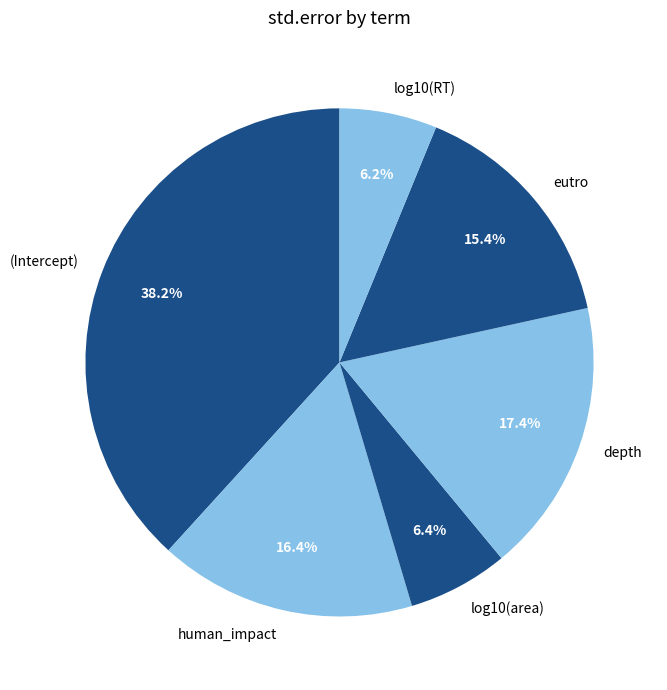

Count the number of slices in the pie.

6